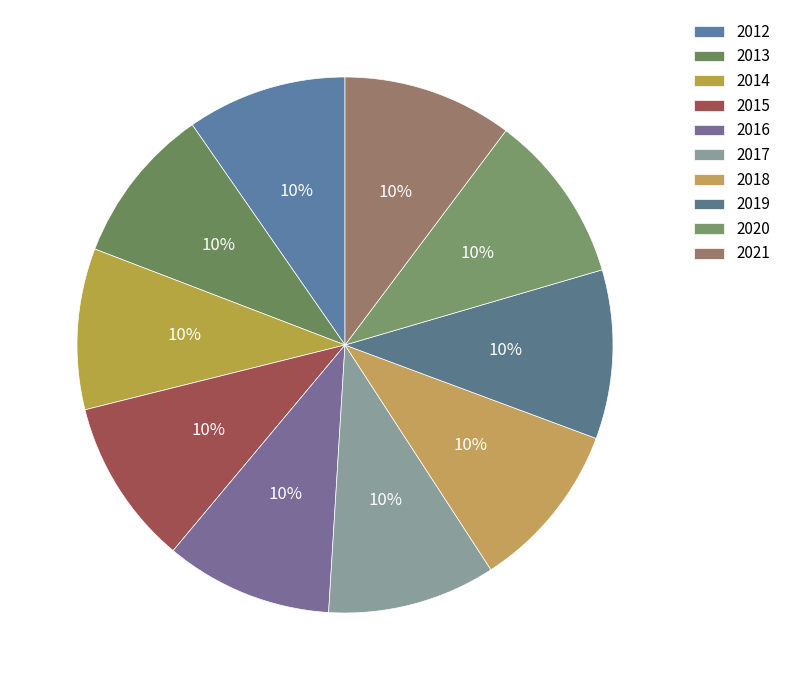

Count the number of slices in the pie.

10